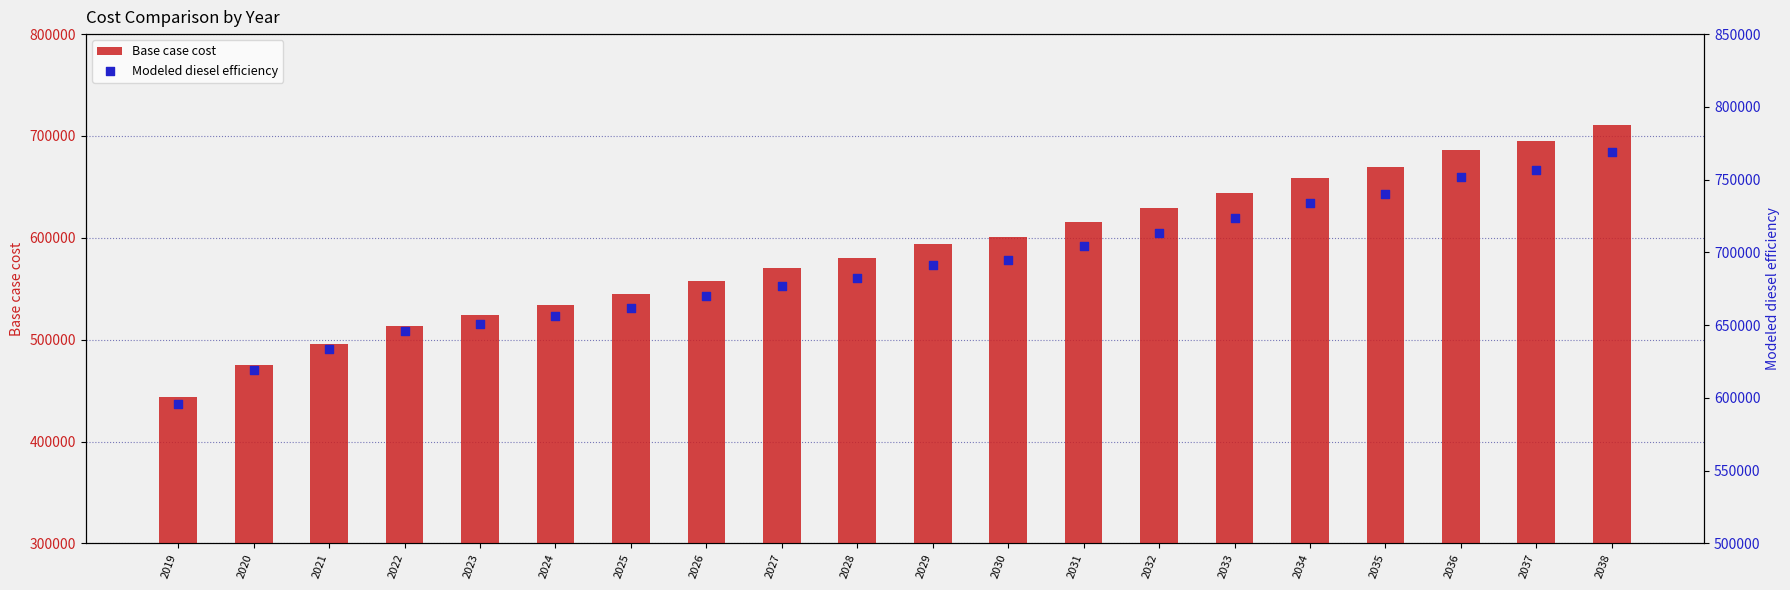

Which series contains the lowest Y value?

Base case cost